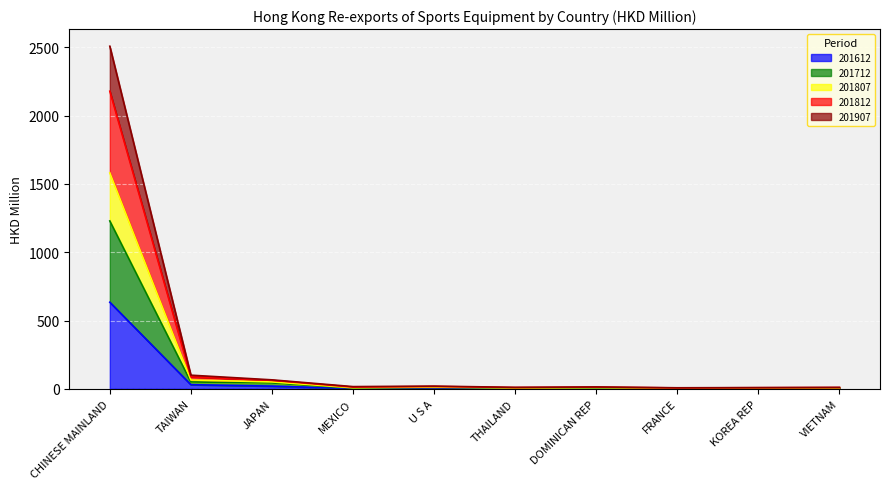

Where does the 201712 series first go above 5?

CHINESE MAINLAND